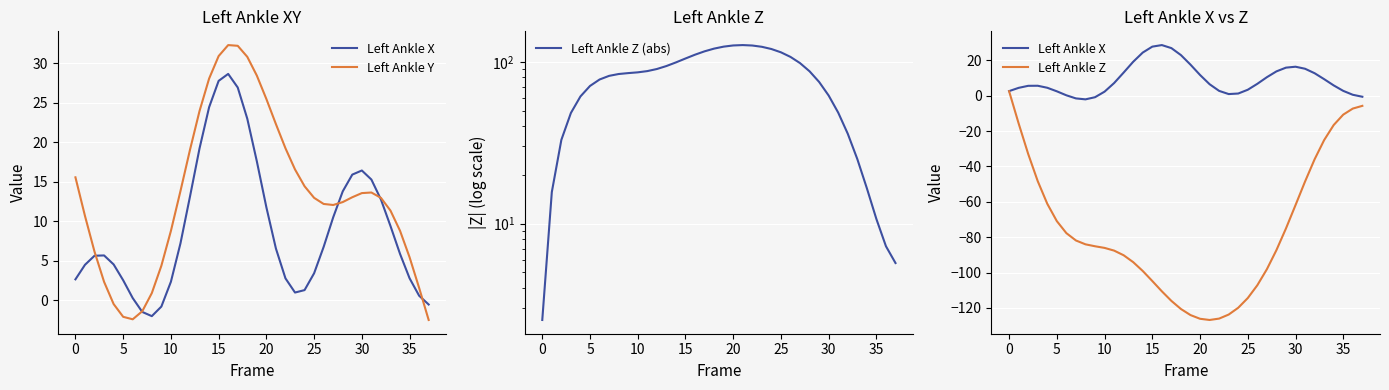

In Left Ankle Y, how many points are lower than both neighbors (excluding endpoints)?

2